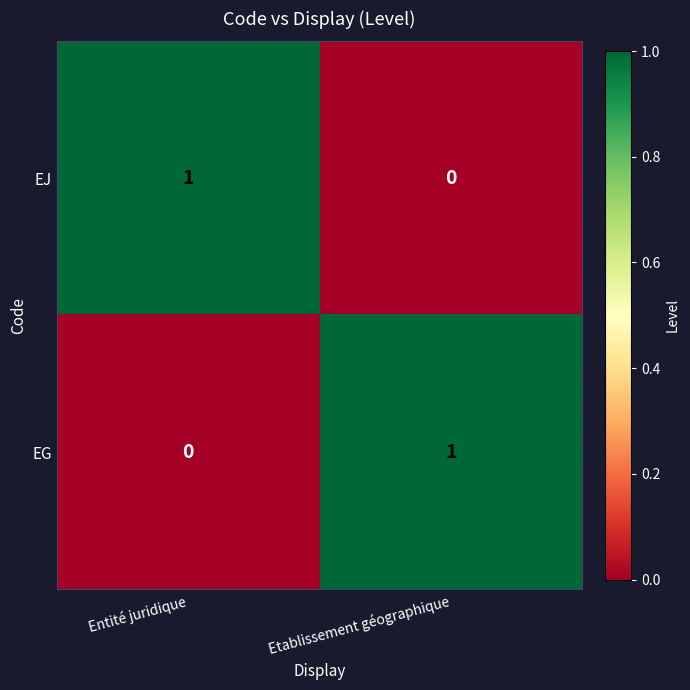

Which category has the highest value in the EJ series?

Entité juridique